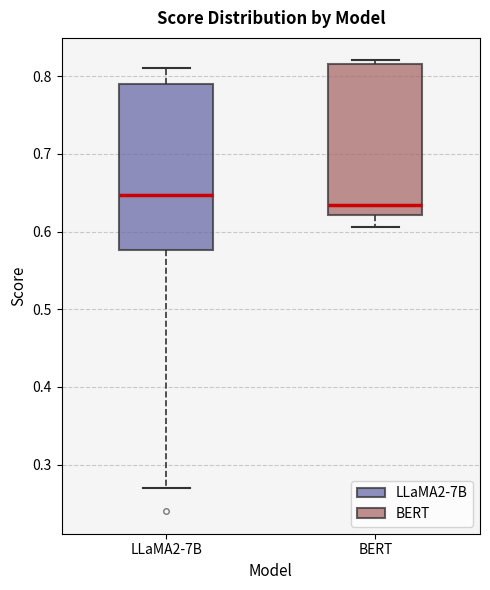

Reading left to right, read every box against the y-axis: the position of its median line, the range the box covers, and the ends of its whiskers. The values are not printed on the chart, so give them approximately, as read against the axis.

LLaMA2-7B: median 0.65, box 0.58 to 0.79, whiskers 0.27 to 0.81
BERT: median 0.63, box 0.62 to 0.82, whiskers 0.61 to 0.82 (just above the box's upper edge)